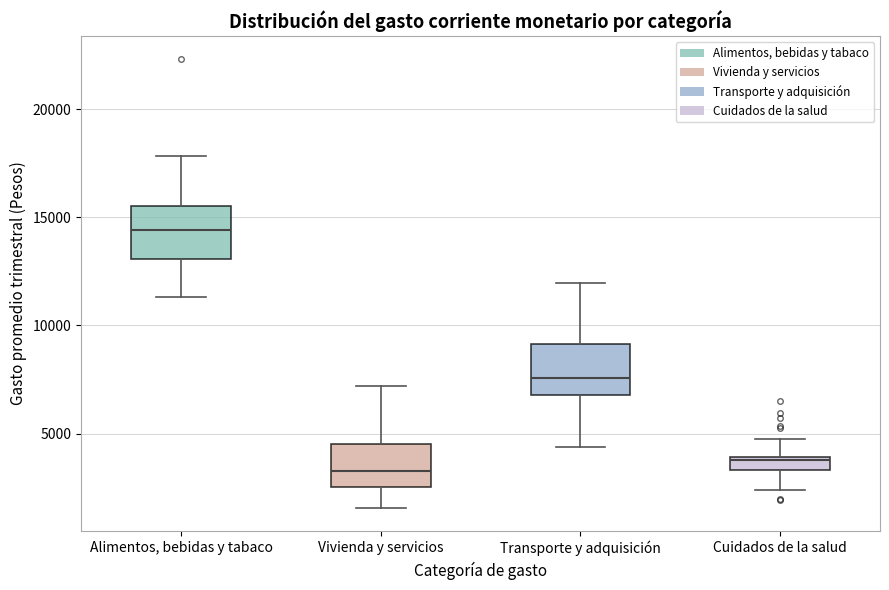

Which box has the lowest median line?

Vivienda y servicios